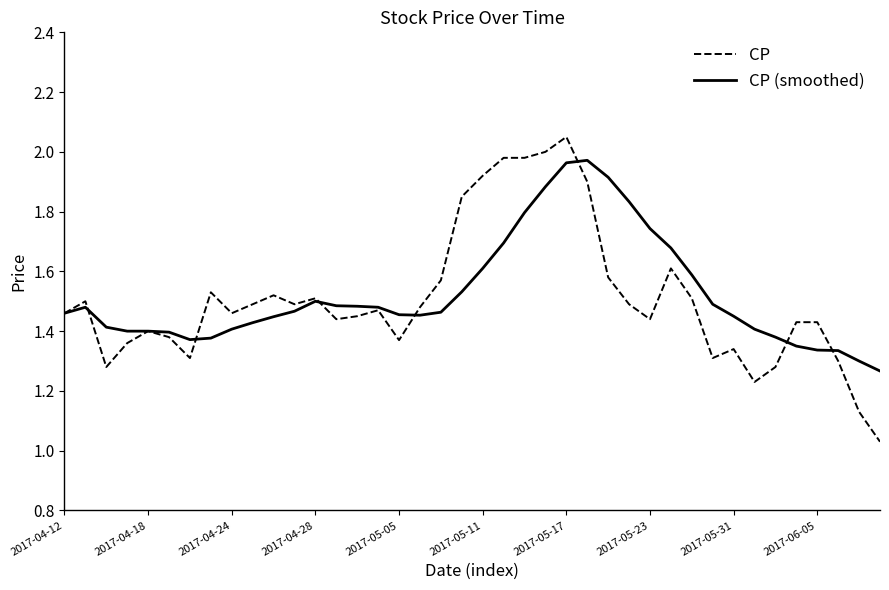

Which series has the widest spread of values?

CP